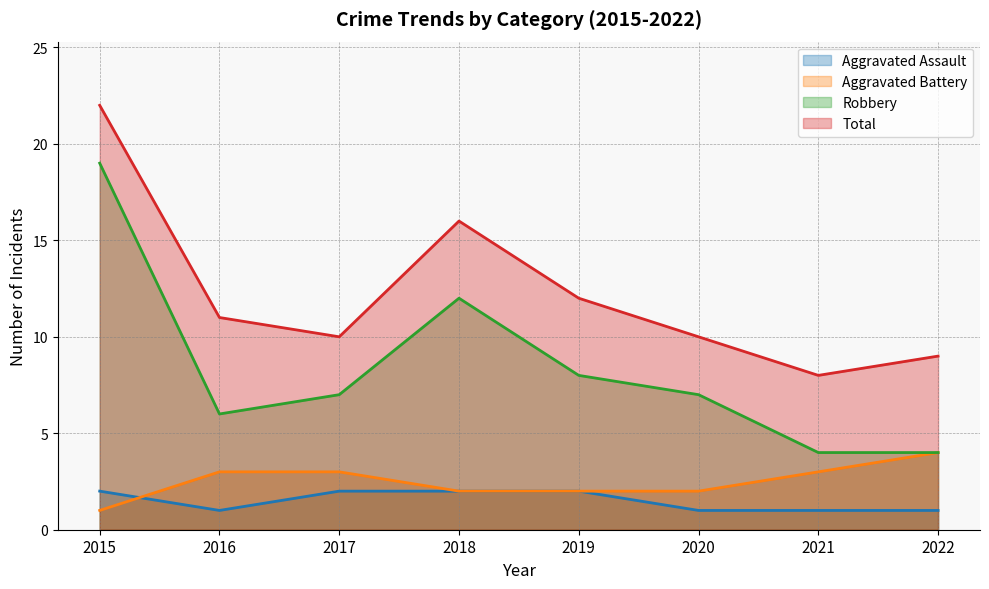

How many interior local valleys does the Robbery series have?

1